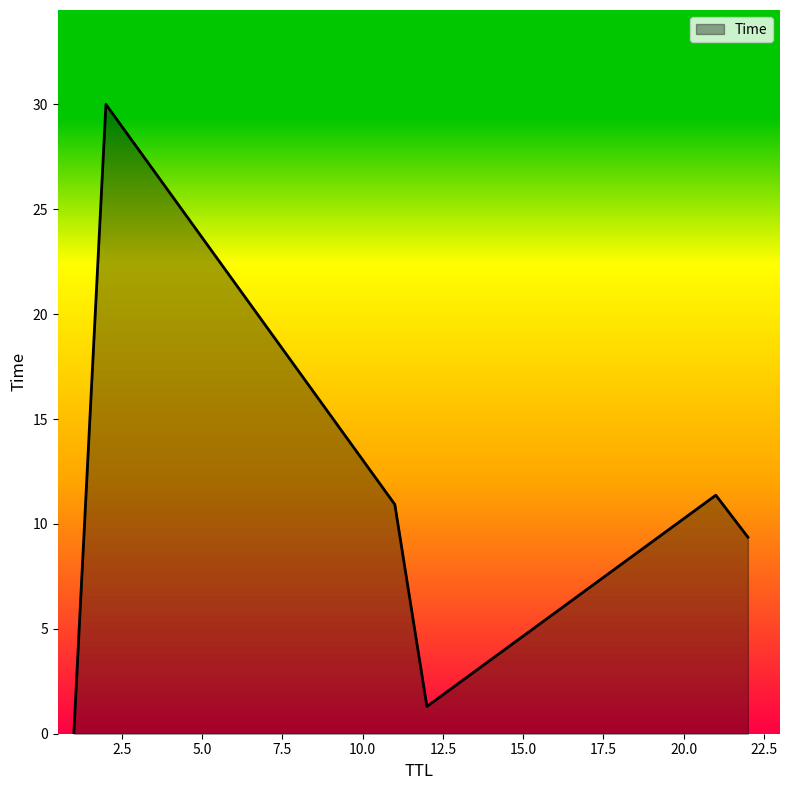

What is the maximum value shown in the chart?

30.0